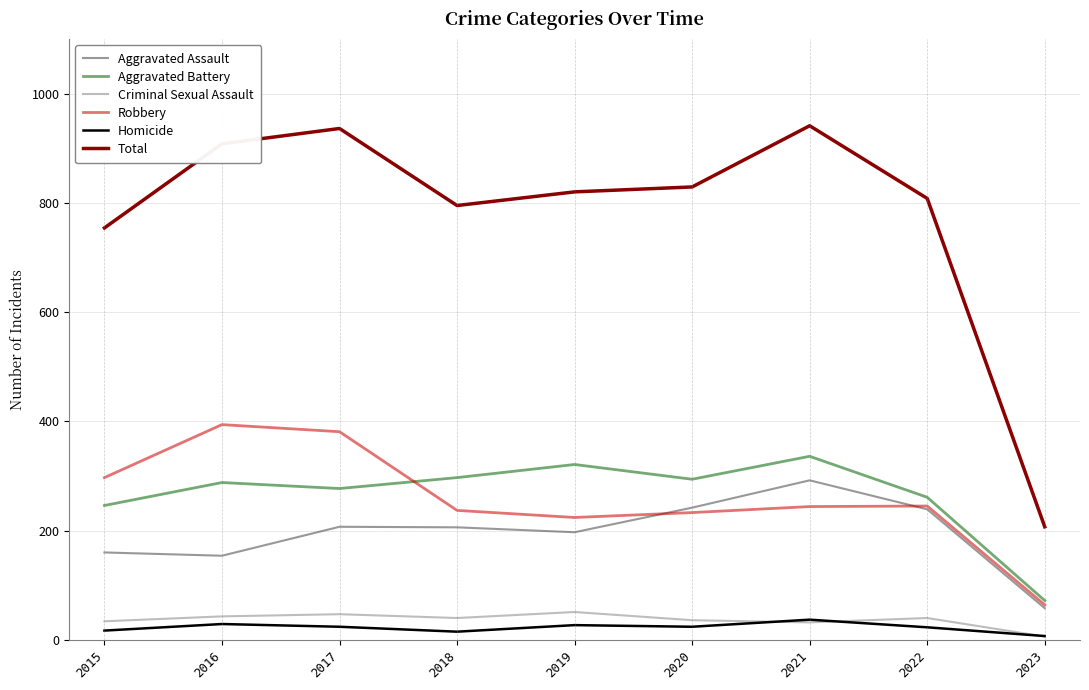

Where is the first local minimum for Robbery?

2019